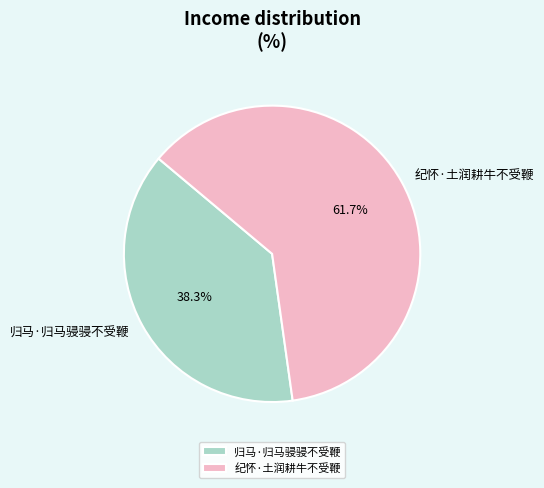

How many slices are in this pie chart?

2